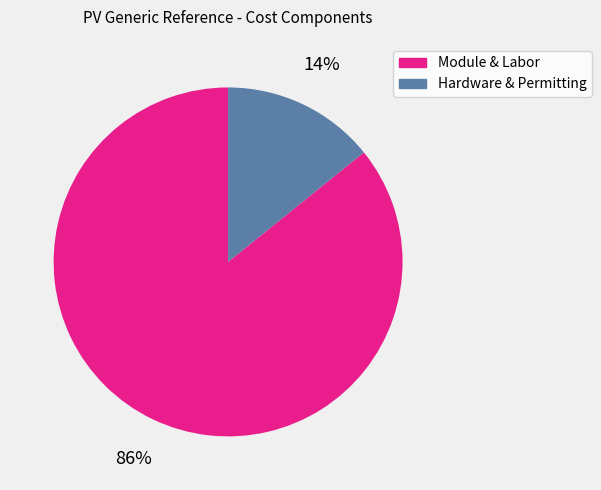

To the nearest percent, what is the average slice percentage?

50%